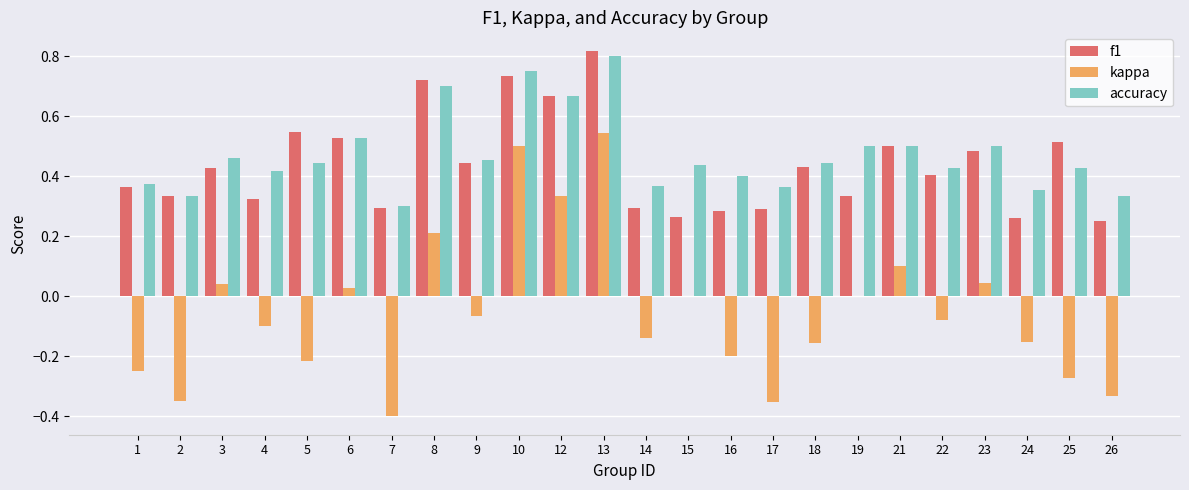

What is the sum of all accuracy values?

11.3